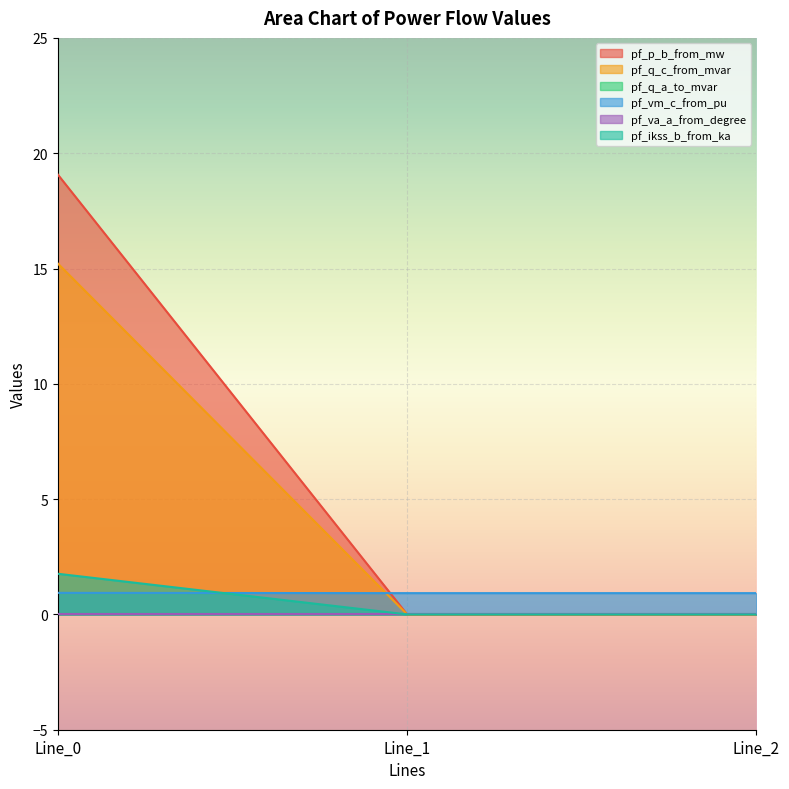

Which series has the widest spread of values?

pf_q_c_from_mvar